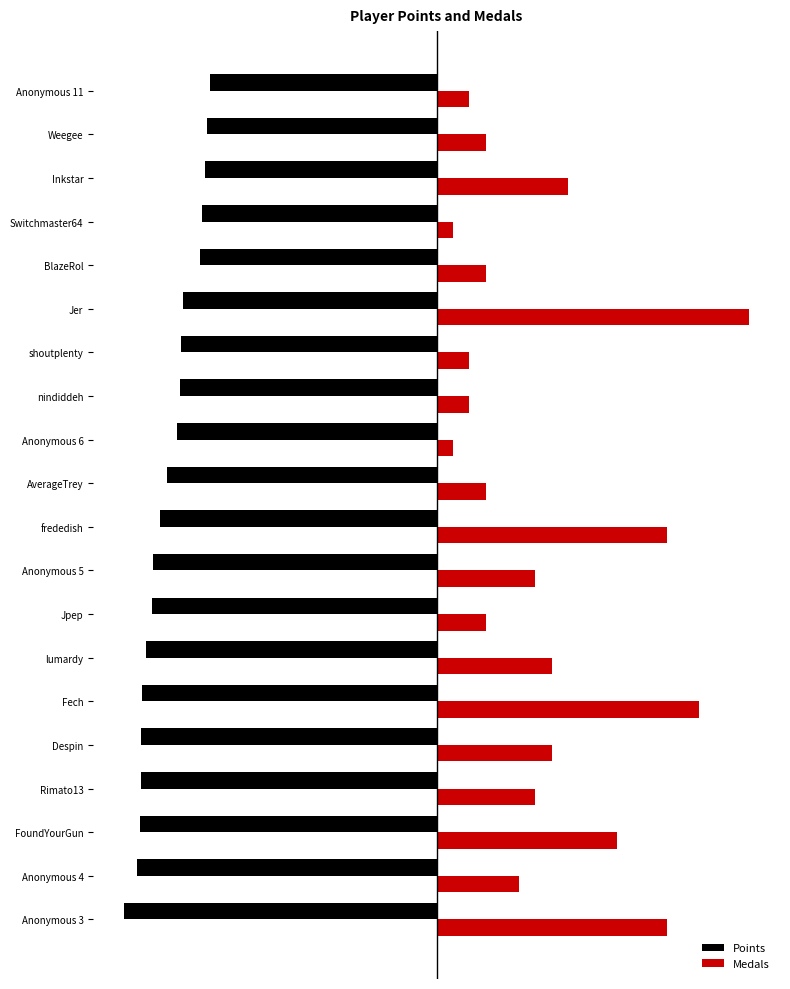

What are all the series names shown in the legend?

Points, Medals